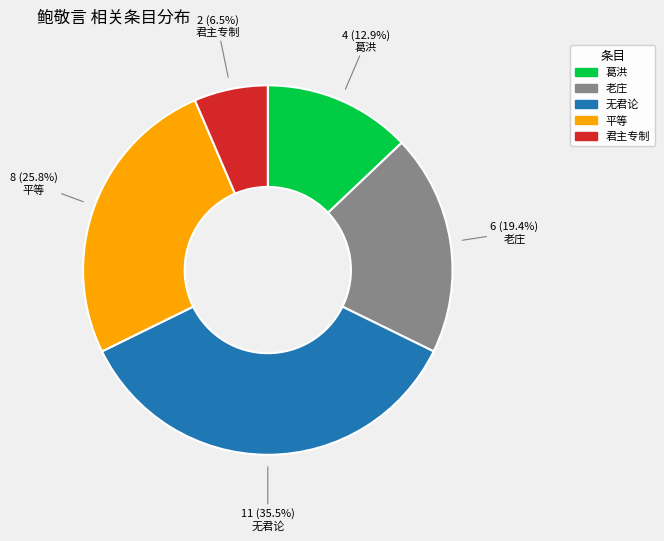

Which category has the biggest portion of the pie?

无君论